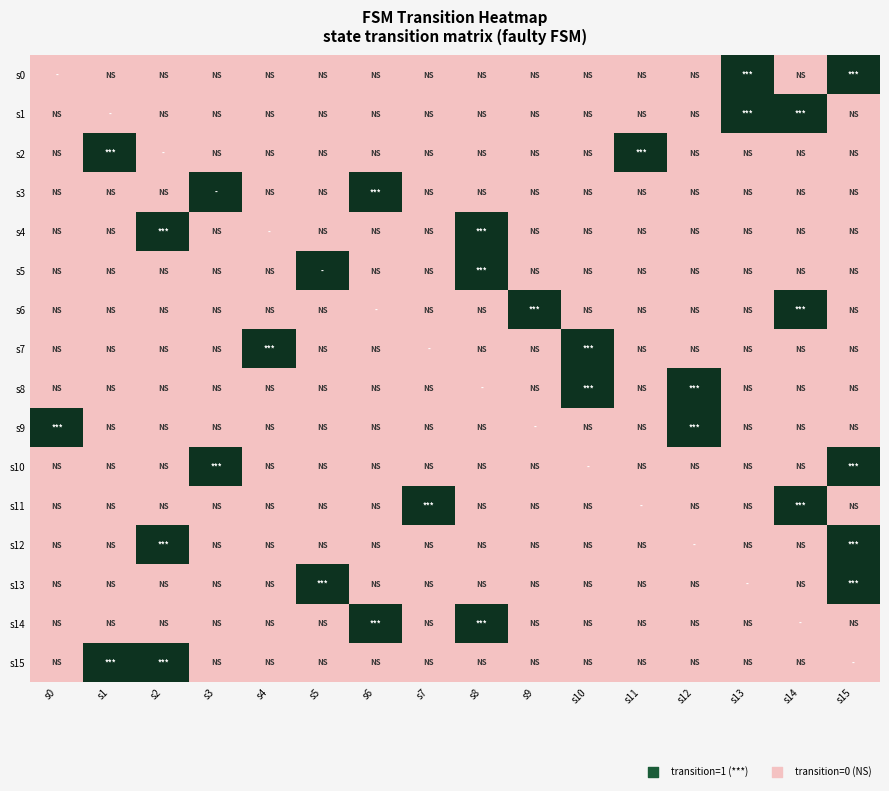

What is the total value across all series at s7?

1